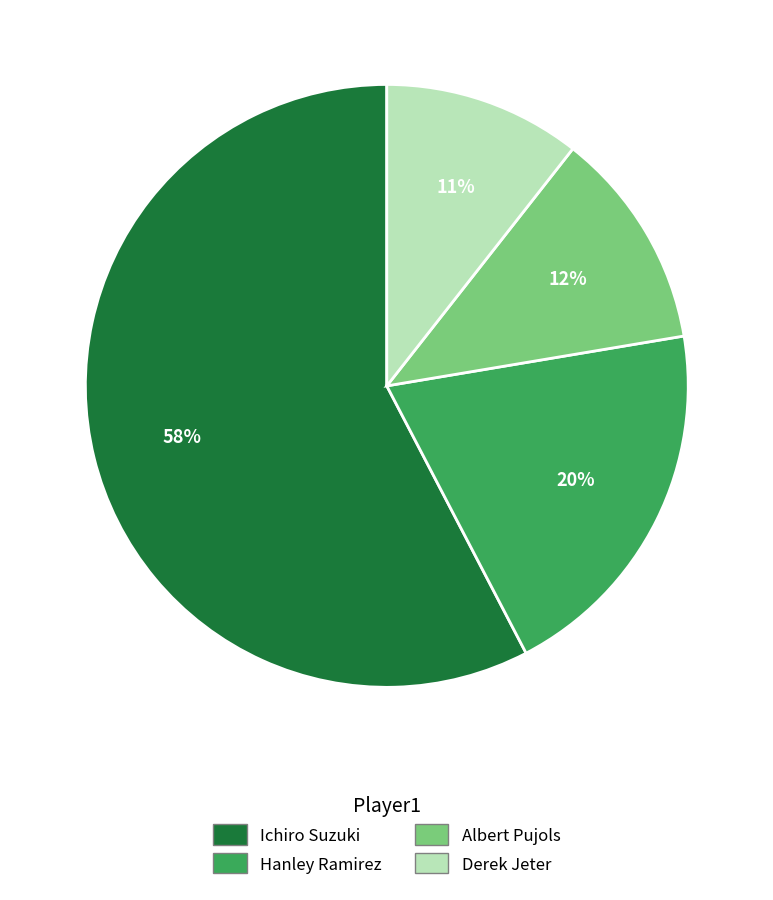

Which has a higher value, Hanley Ramirez or Ichiro Suzuki?

Ichiro Suzuki